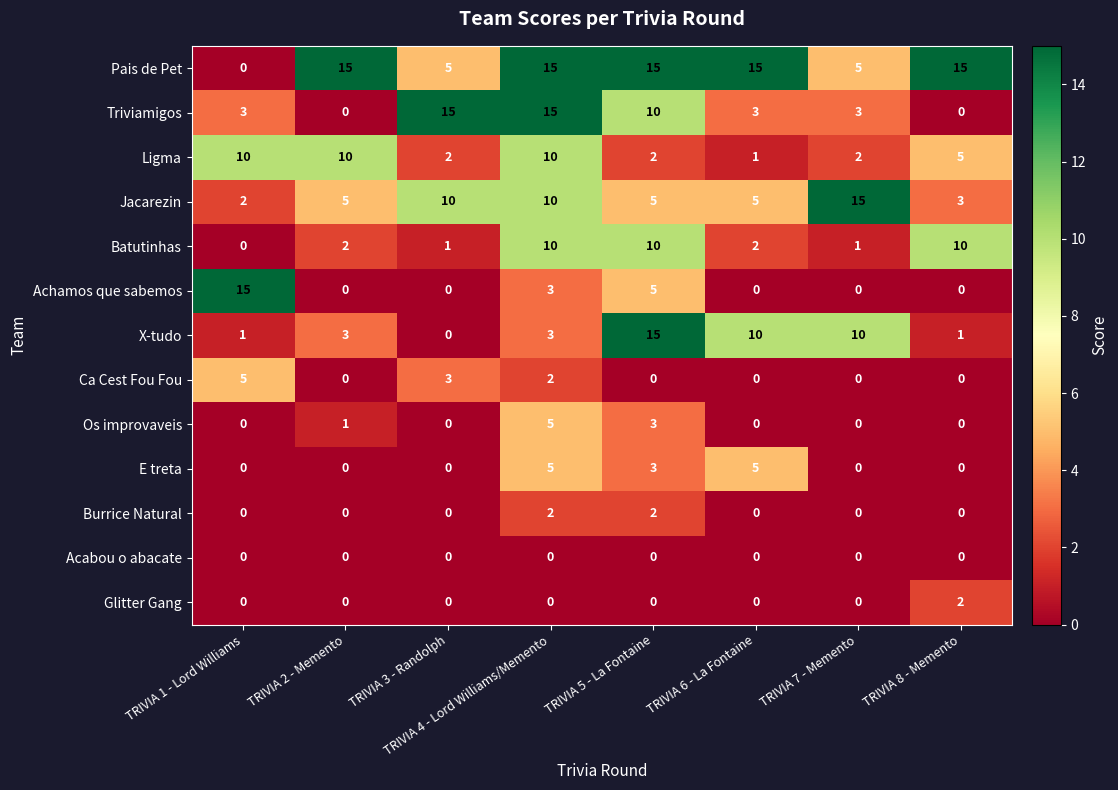

What is the spread (max minus min) of values at TRIVIA 5 - La Fontaine?

15